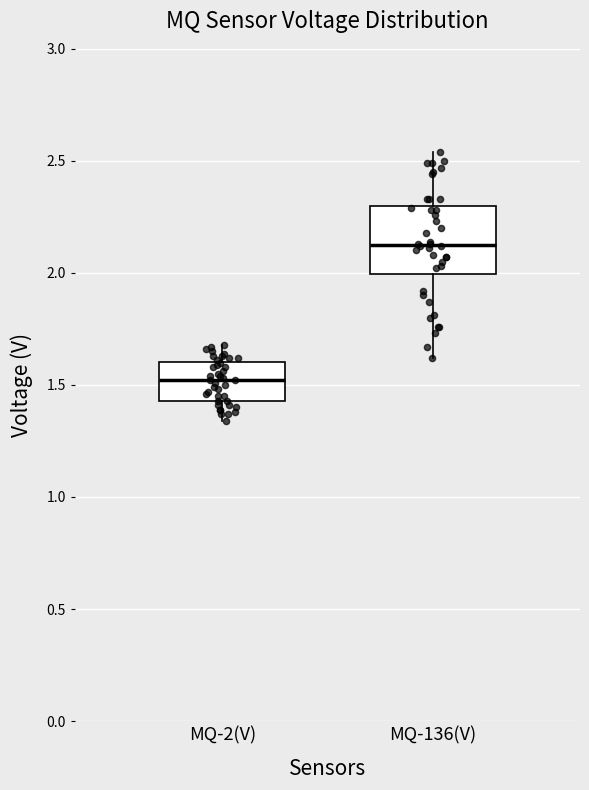

Reading left to right, read every box against the y-axis: the position of its median line, the range the box covers, and the ends of its whiskers. The values are not printed on the chart, so give them approximately, as read against the axis.

MQ-2(V): median 1.50, box 1.45 to 1.60, whiskers 1.35 to 1.70
MQ-136(V): median 2.15, box 2.00 to 2.30, whiskers 1.60 to 2.55